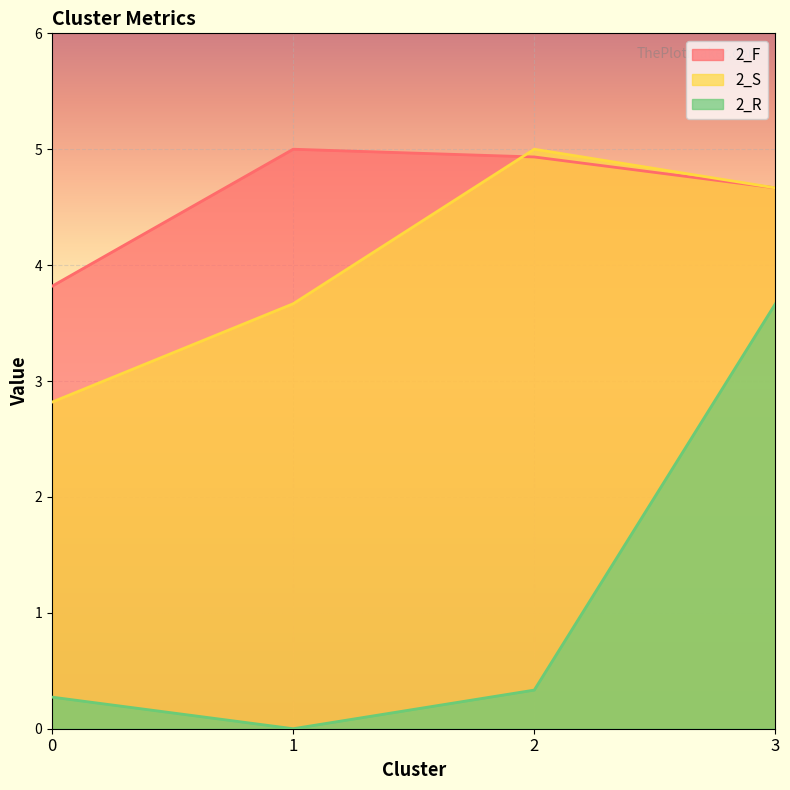

What is the sum of all 2_R values?

4.3